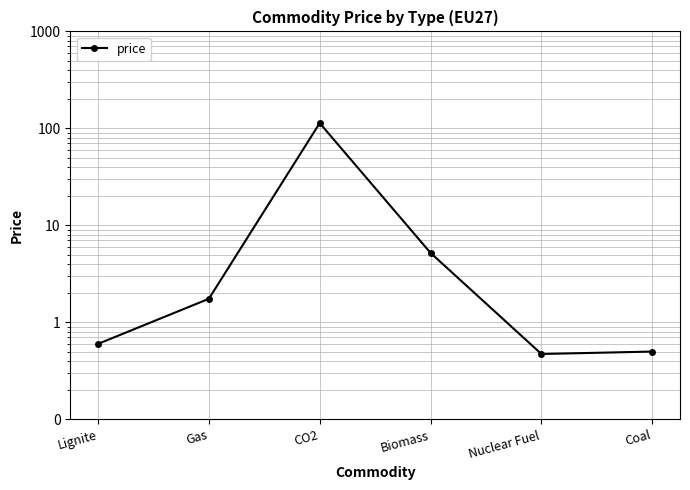

Count the number of data series in this chart.

1